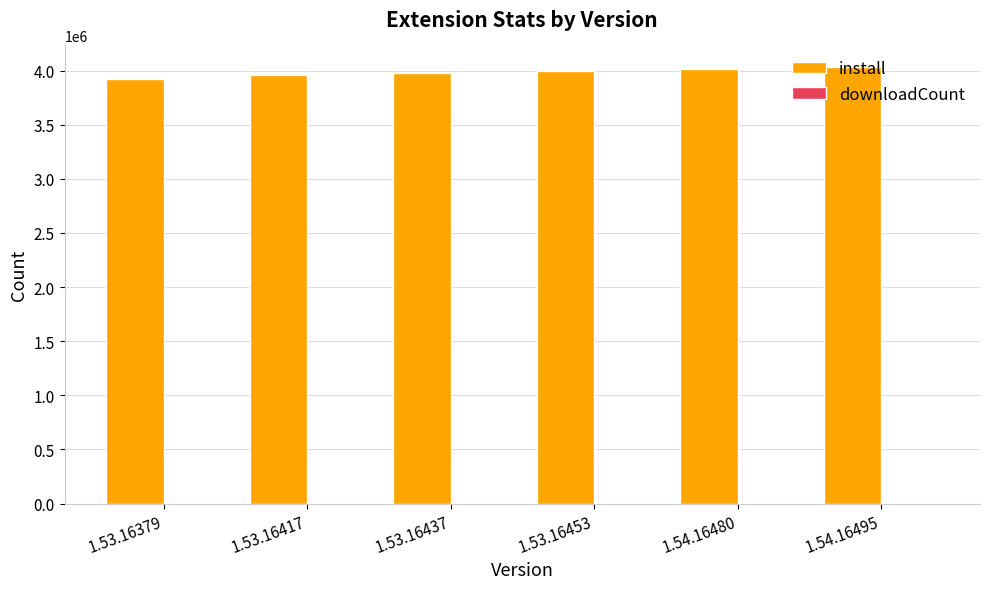

The value of install at 1.53.16437 is 3976456. True or false?

True